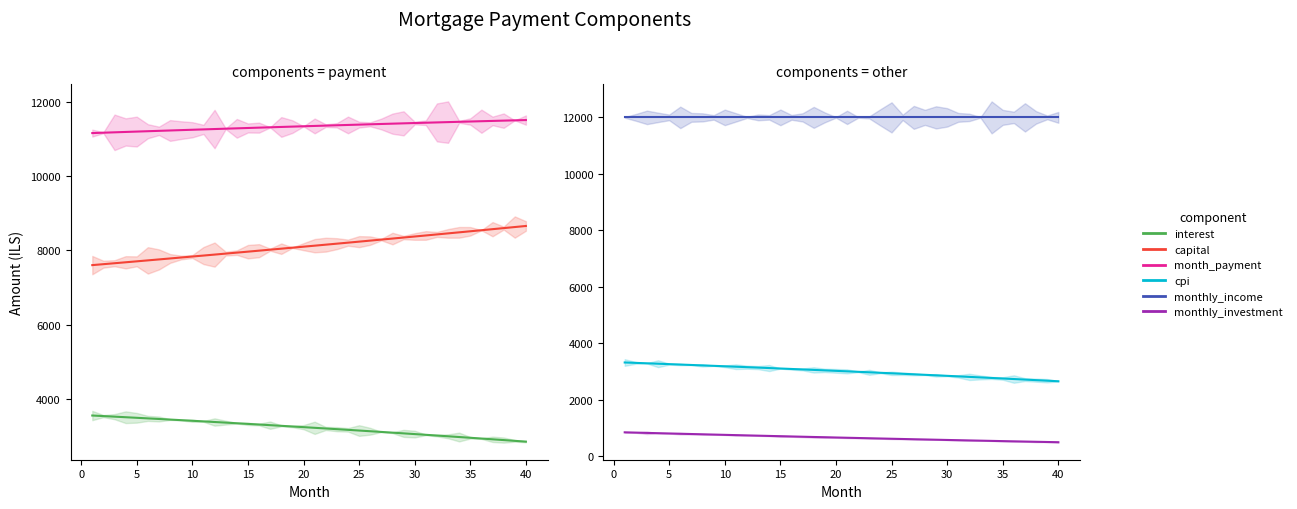

What are all the series names shown in the legend?

interest, capital, month_payment, cpi, monthly_income, monthly_investment